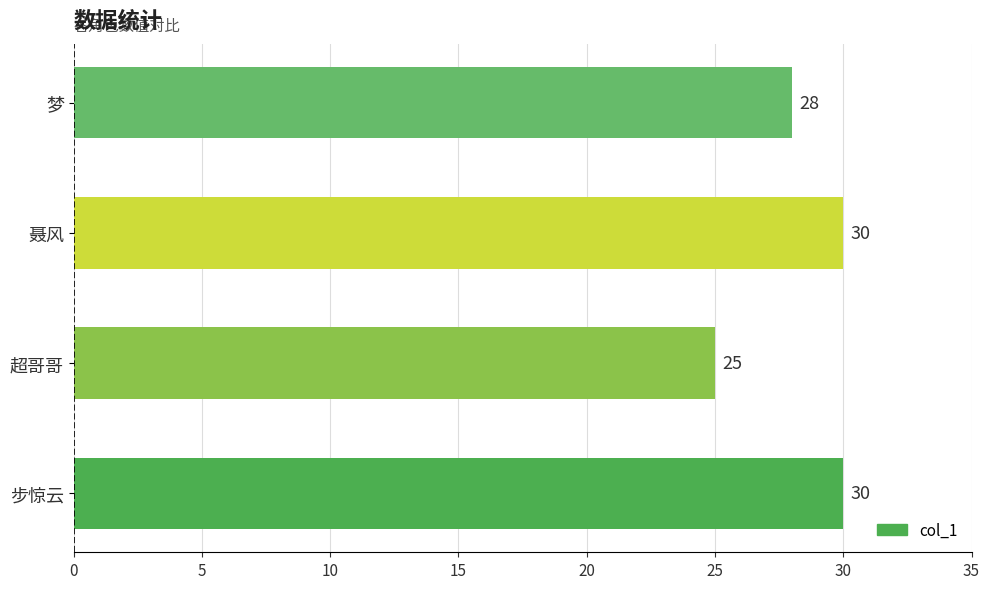

Which has a higher value, 梦 or 聂风?

聂风